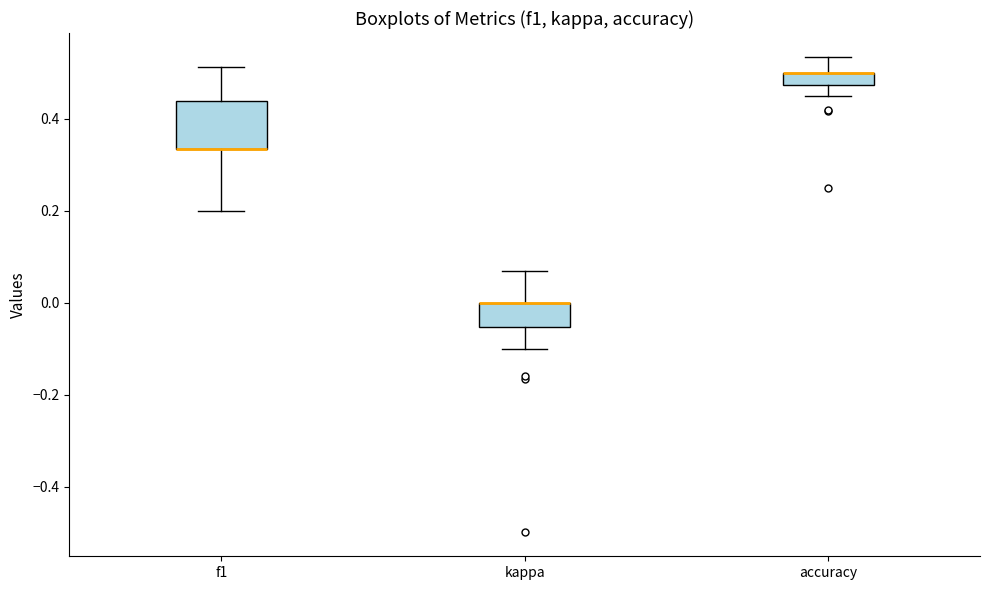

Which box is the tallest, from its lower edge to its upper edge?

f1